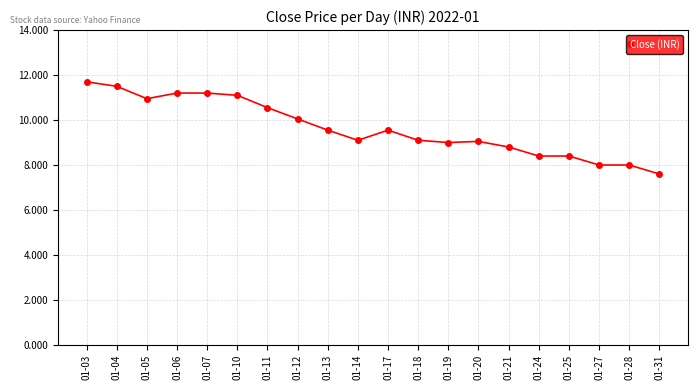

Is this an area chart (filled region under the line)?

No